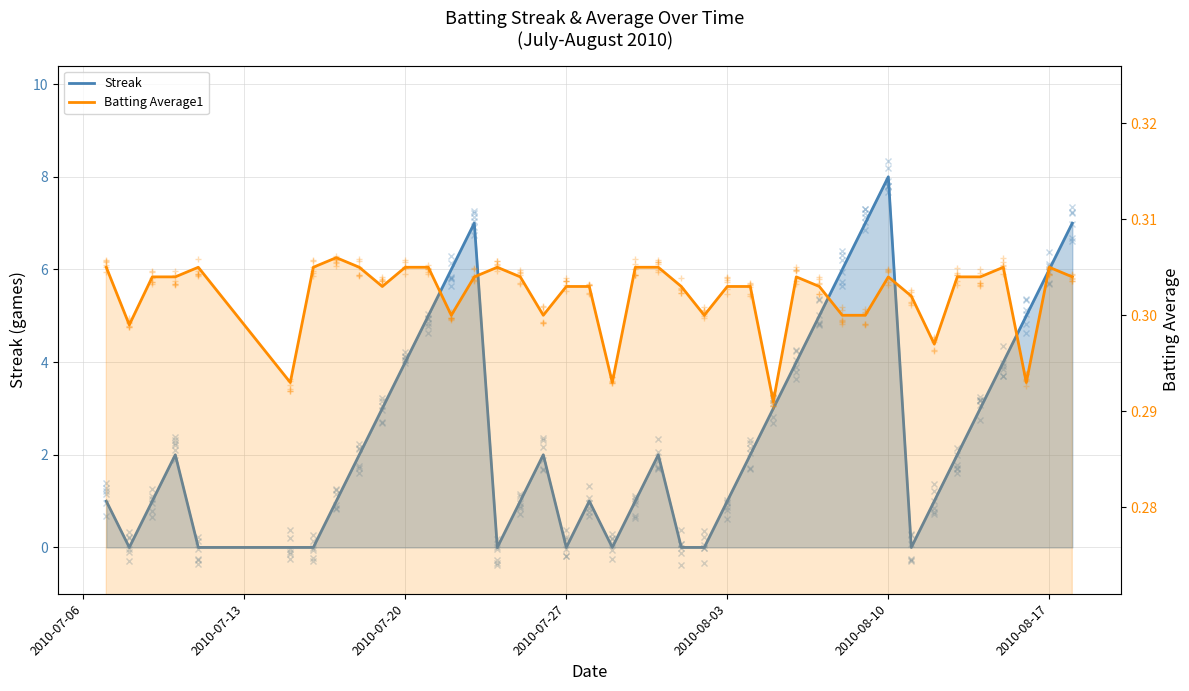

Which series has the largest range (max minus min)?

Streak